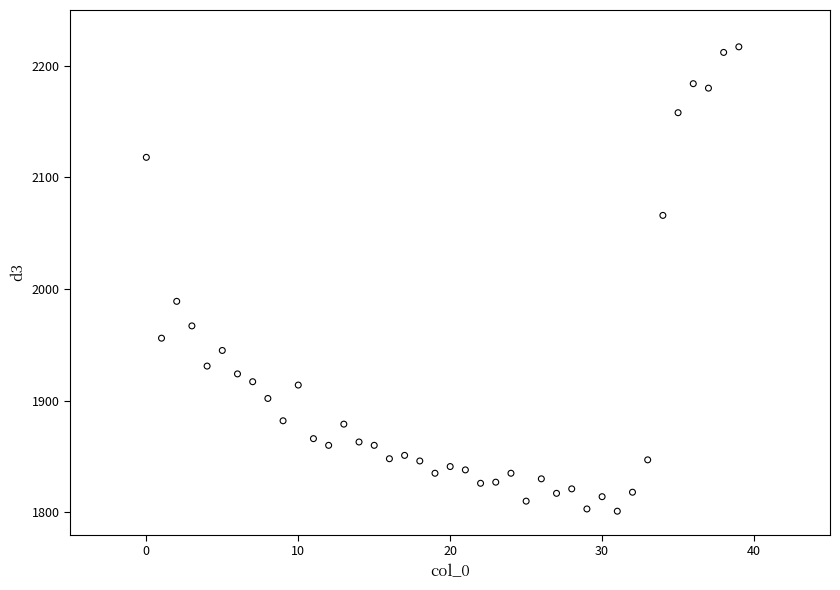

What is the range of Y values (max minus min)?

416